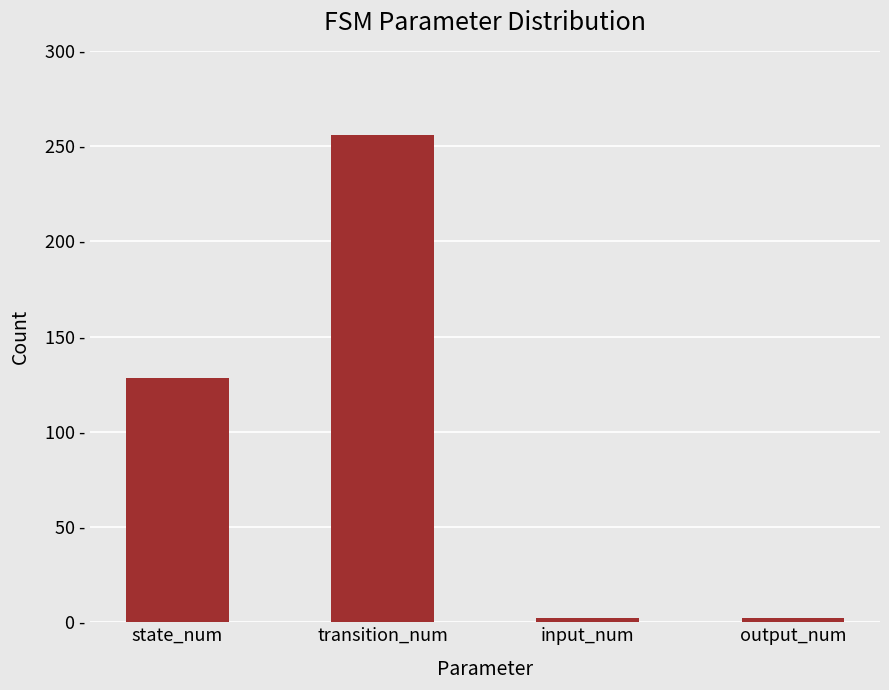

Reading left to right, extract all data points from this chart.

128	256	2	2